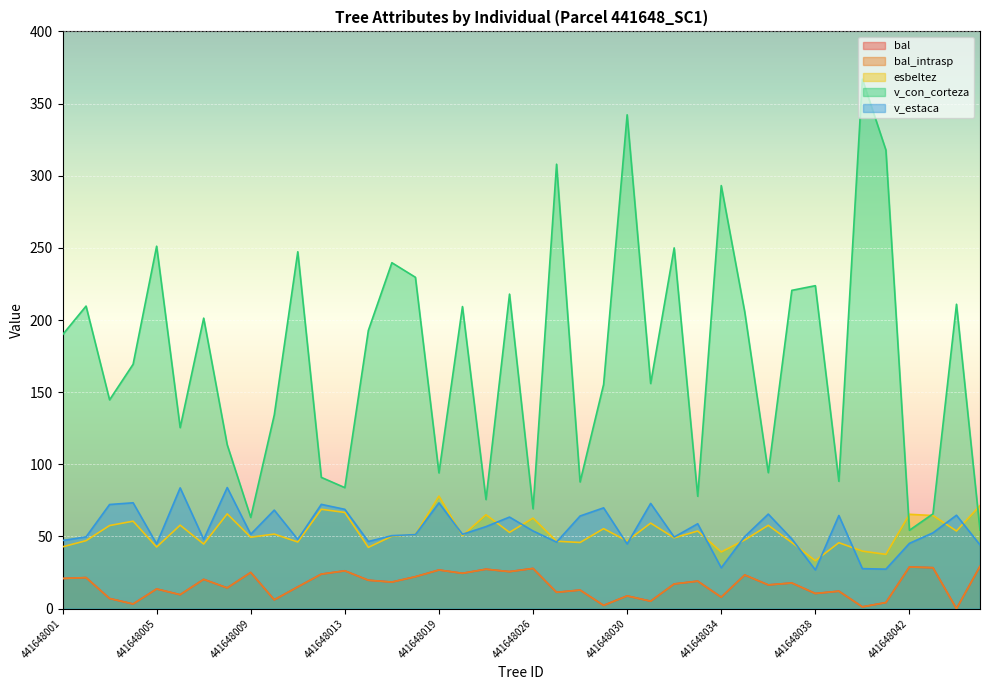

What are all the series names shown in the legend?

bal, bal_intrasp, esbeltez, v_con_corteza, v_estaca